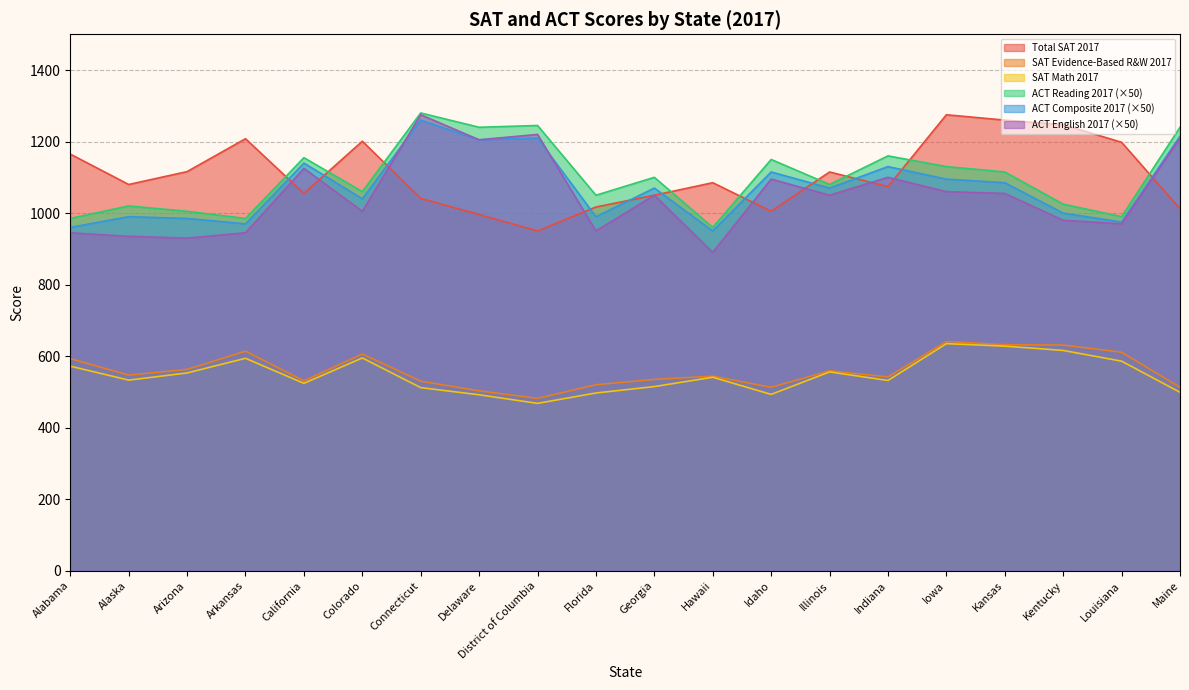

The value of english_act_2017 at Georgia is 1050.0. True or false?

True